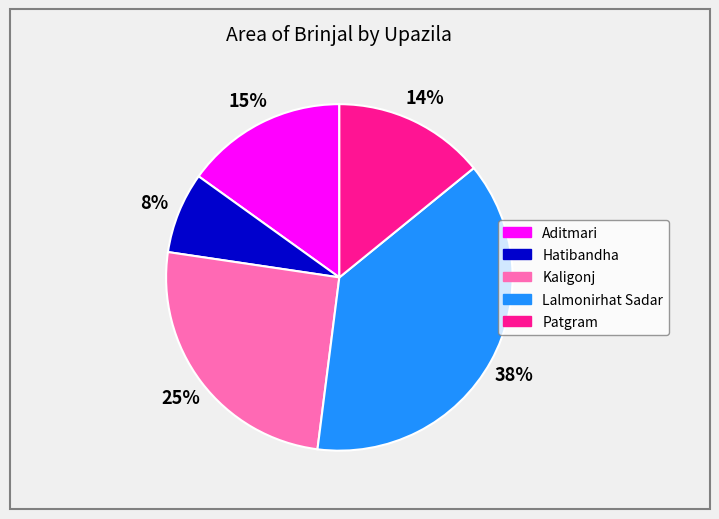

To the nearest percent, what percentage of the pie is Hatibandha?

8%